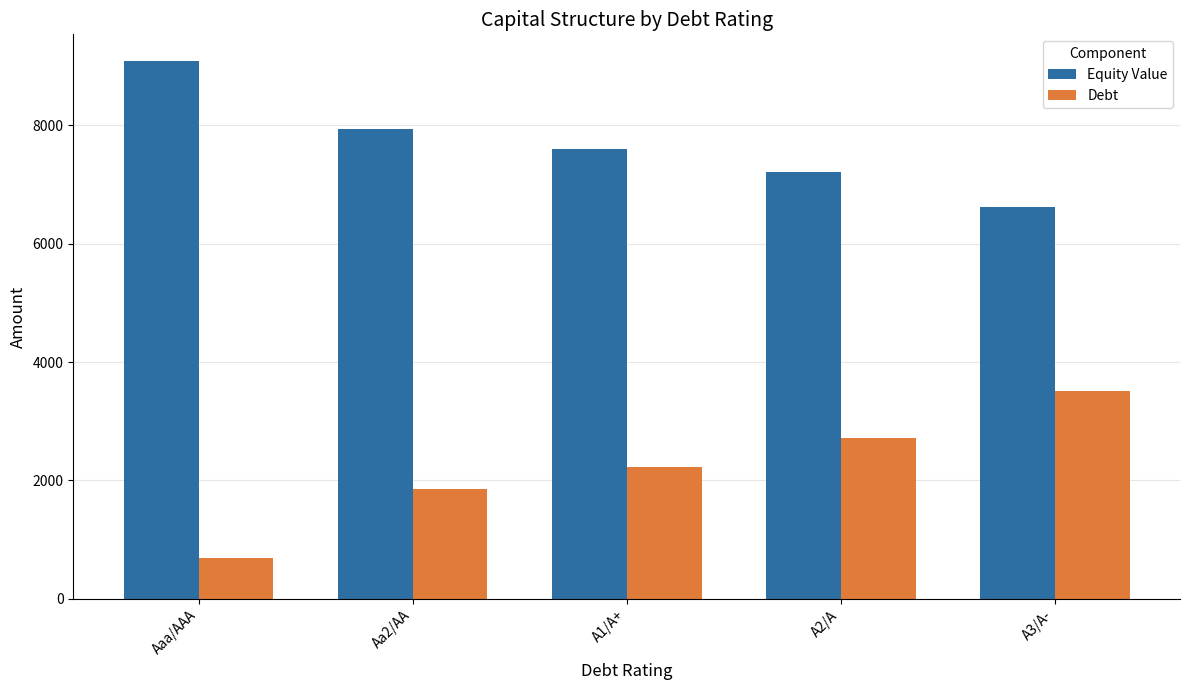

Where does the Equity Value series first go above 7600?

Aaa/AAA